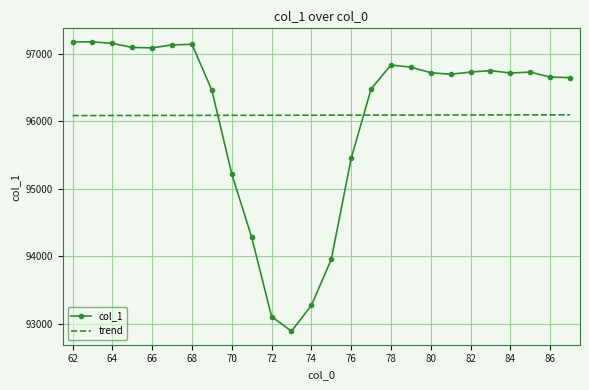

What is the average value of the col_1 series?

96089.9